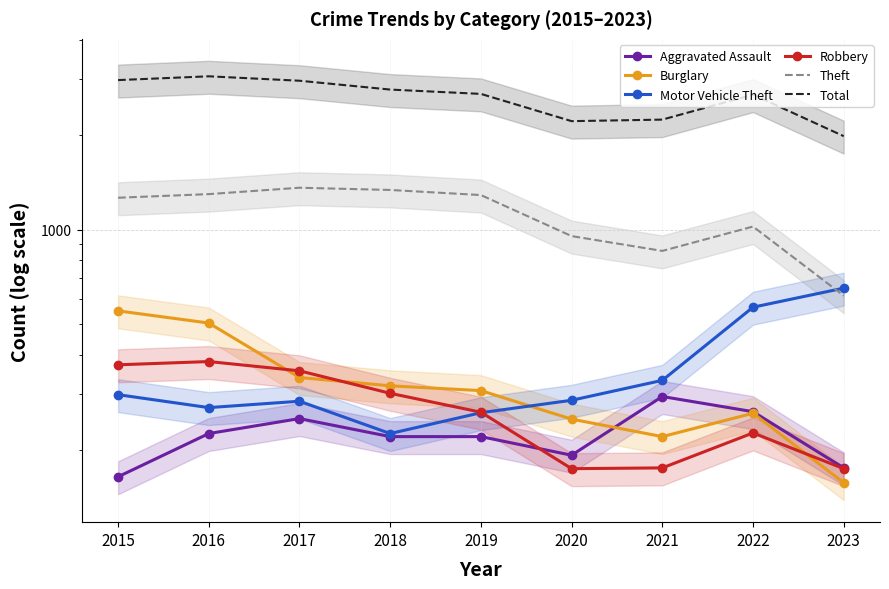

What is the spread (max minus min) of values at 2018?

2567